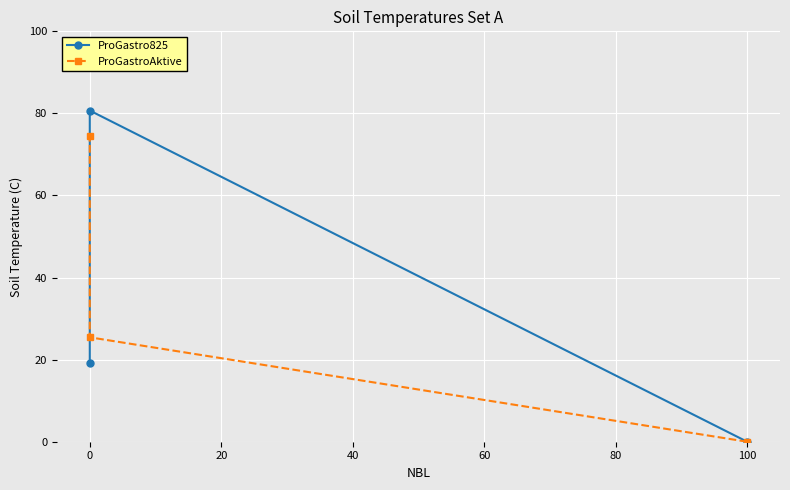

Which series has the largest total across all categories?

ProGastro825